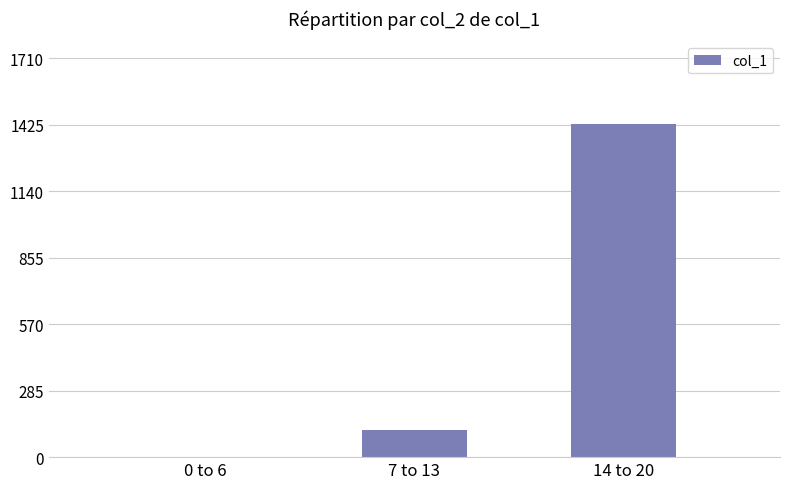

At which label is the value closest to 714?

7 to 13